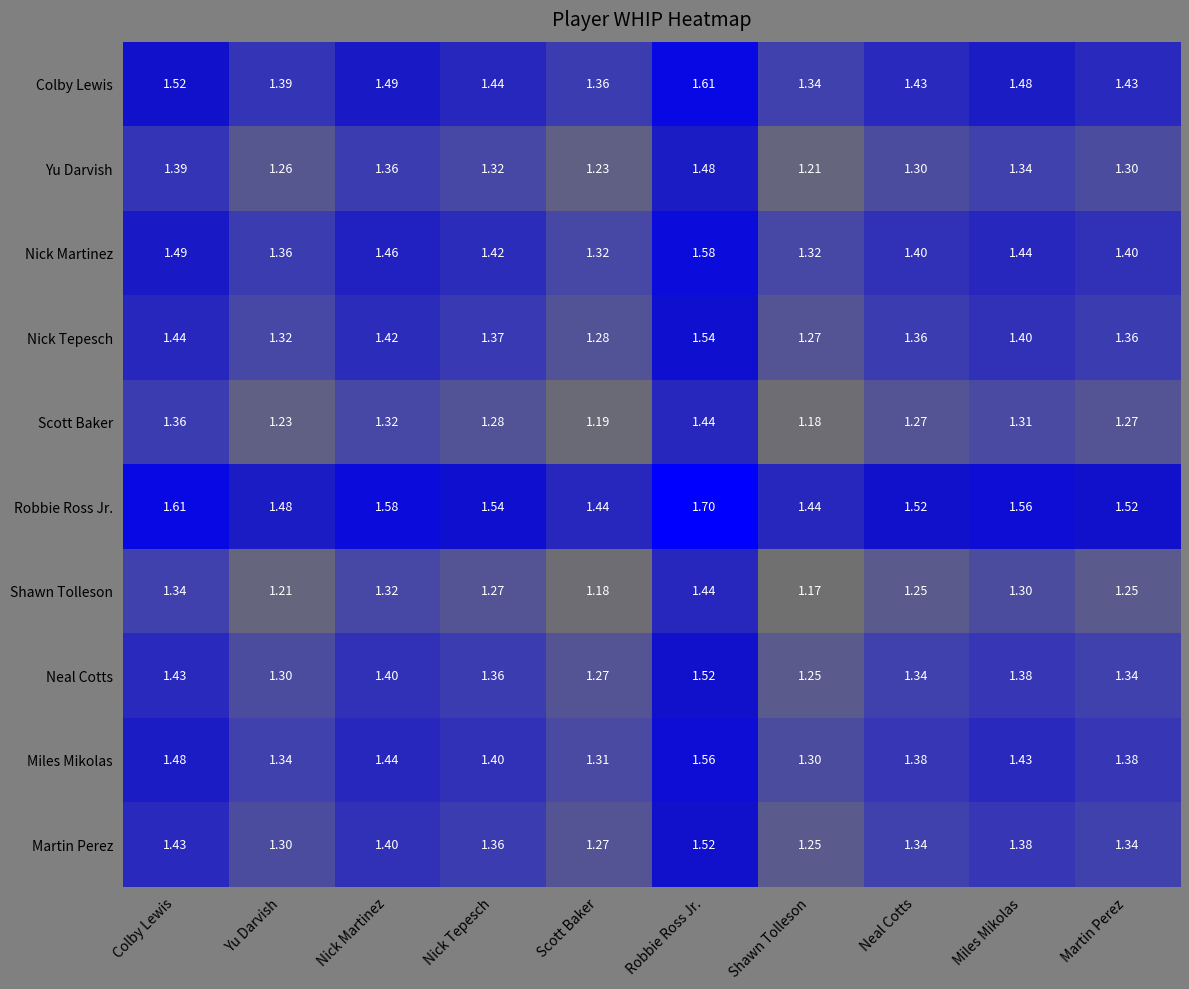

Which series changed the most between Nick Tepesch and Miles Mikolas?

Colby Lewis